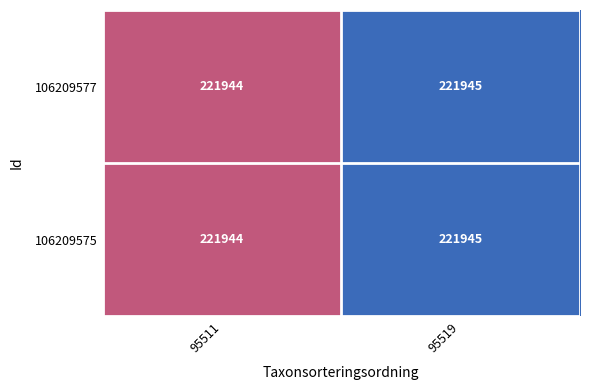

What is the minimum value shown in the chart?

221944